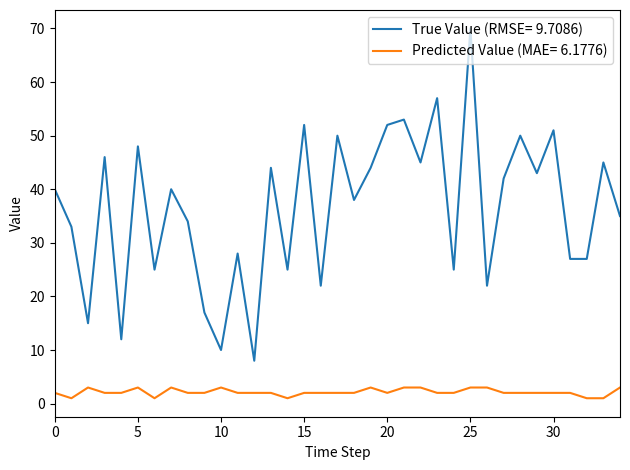

What is the maximum value shown in the chart?

70